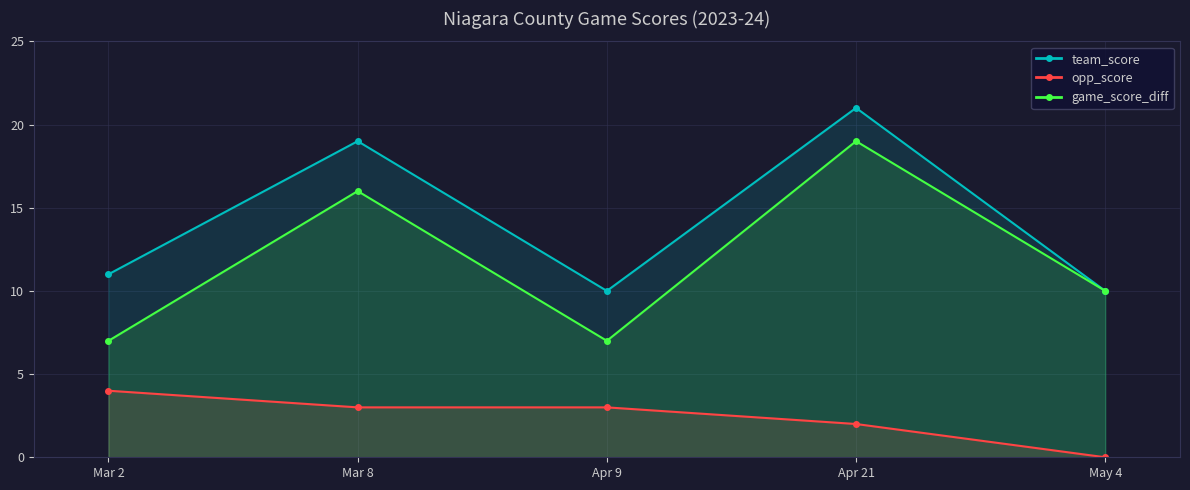

How many distinct data groups are displayed?

3